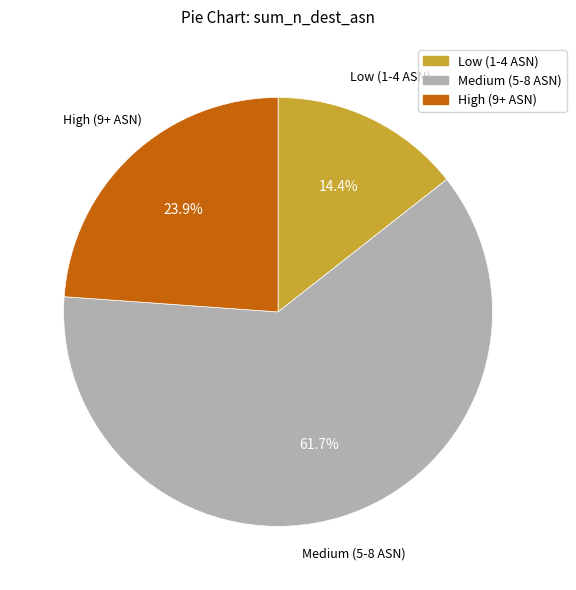

Is there any slice that represents more than half of the pie?

Yes